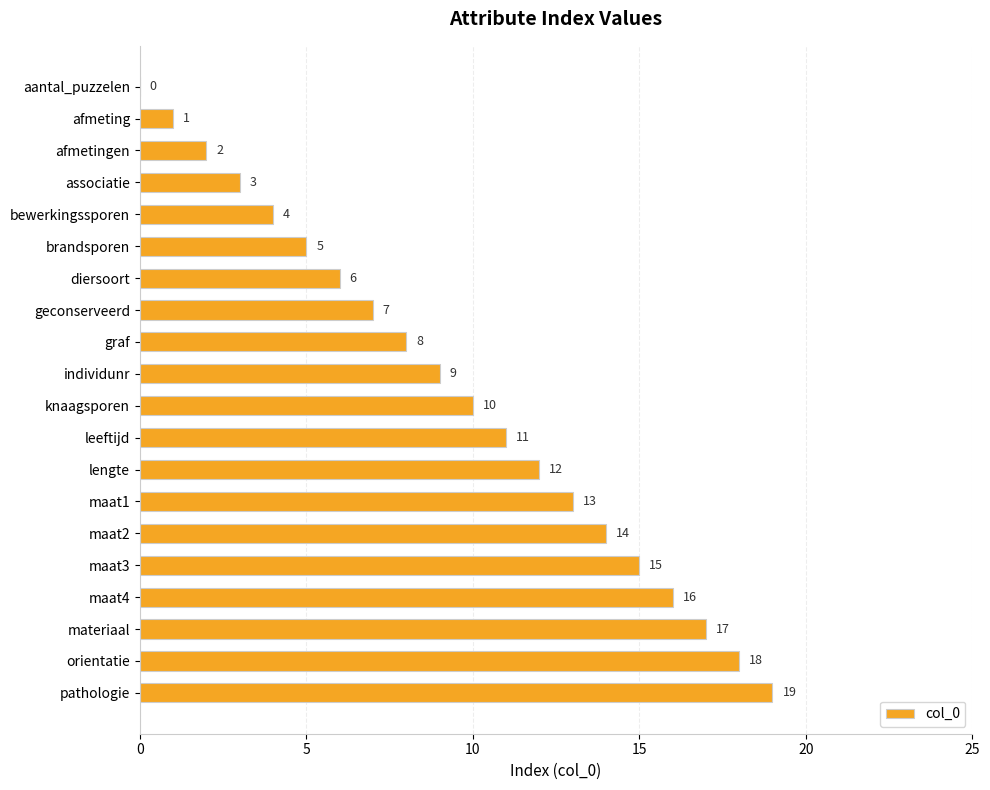

Read the value at knaagsporen, to the nearest 5.

10